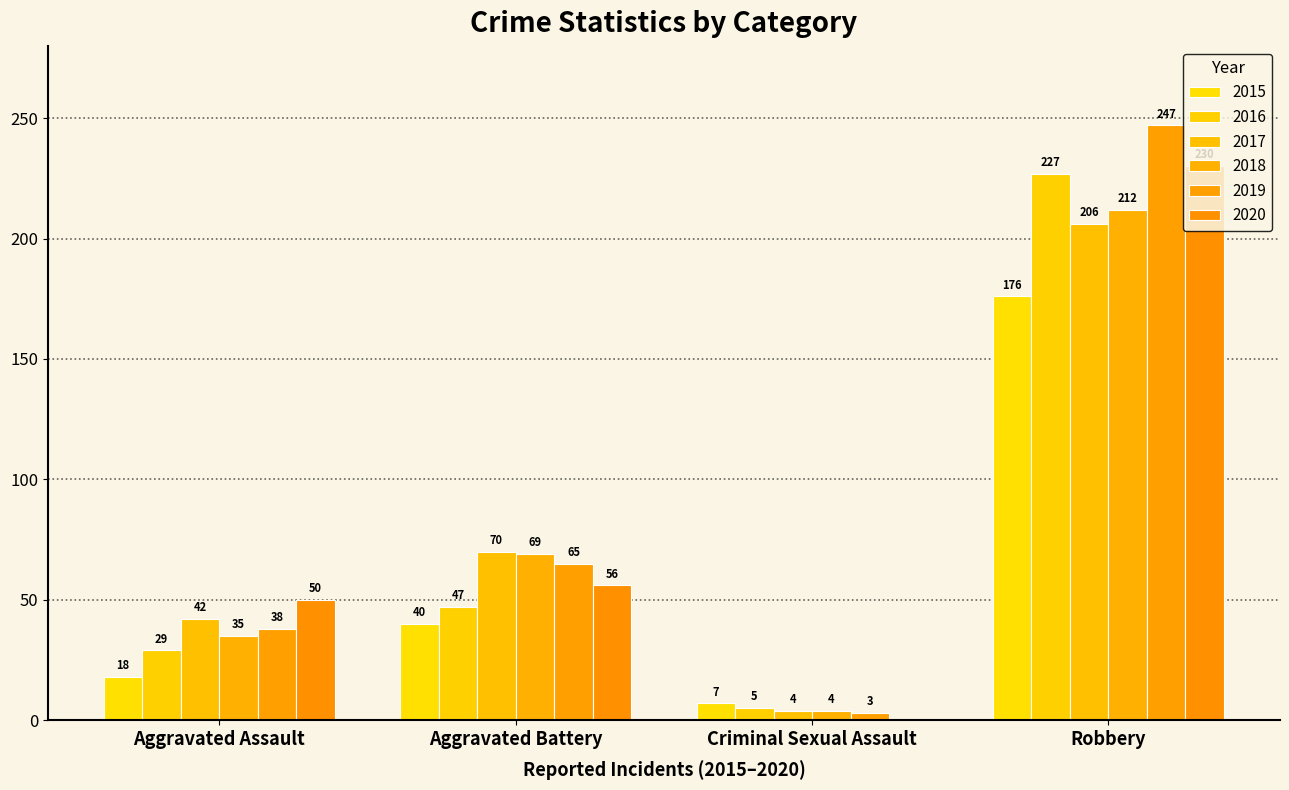

What is the spread (max minus min) of values at Criminal Sexual Assault?

7